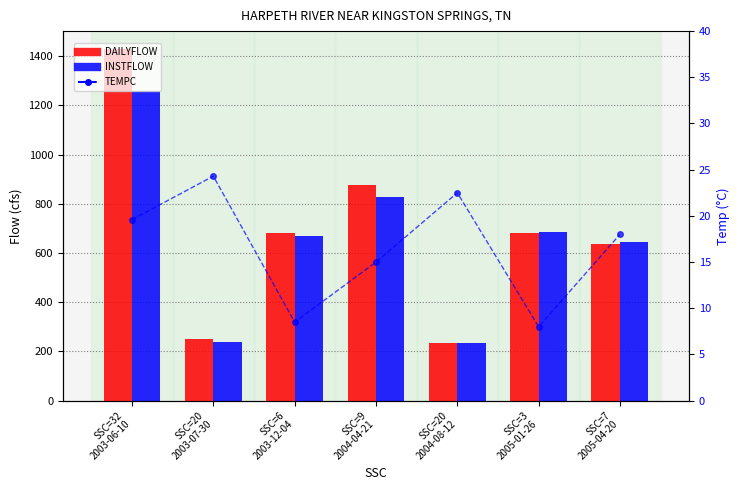

What are all the series names shown in the legend?

DAILYFLOW, INSTFLOW, TEMPC